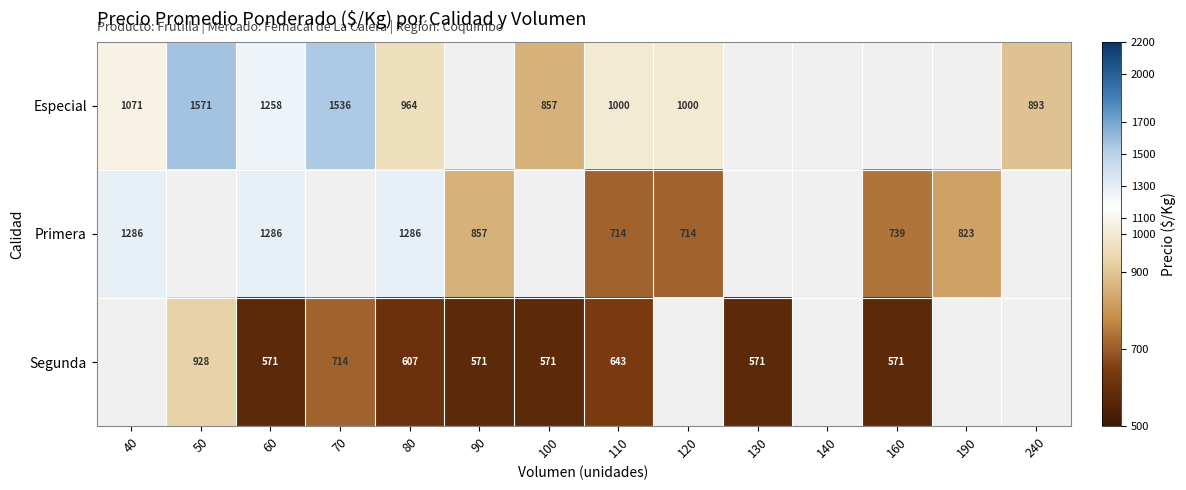

Is it true that Primera equals 497.8 at 110?

False